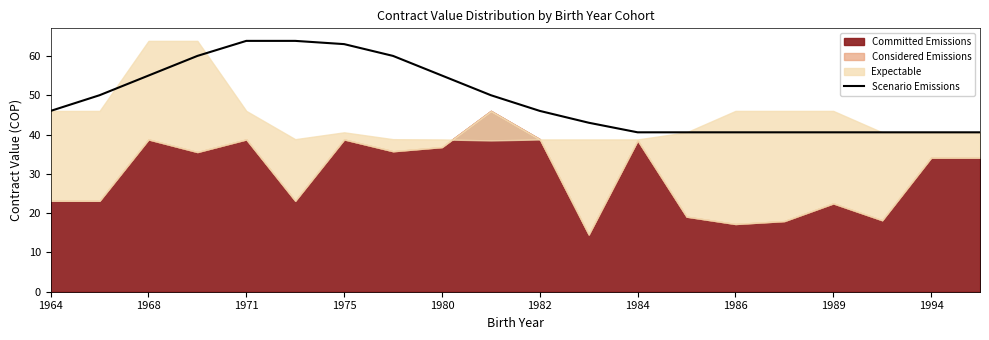

True or false: Scenario Emissions has a value of 84.5 at 1975.

False